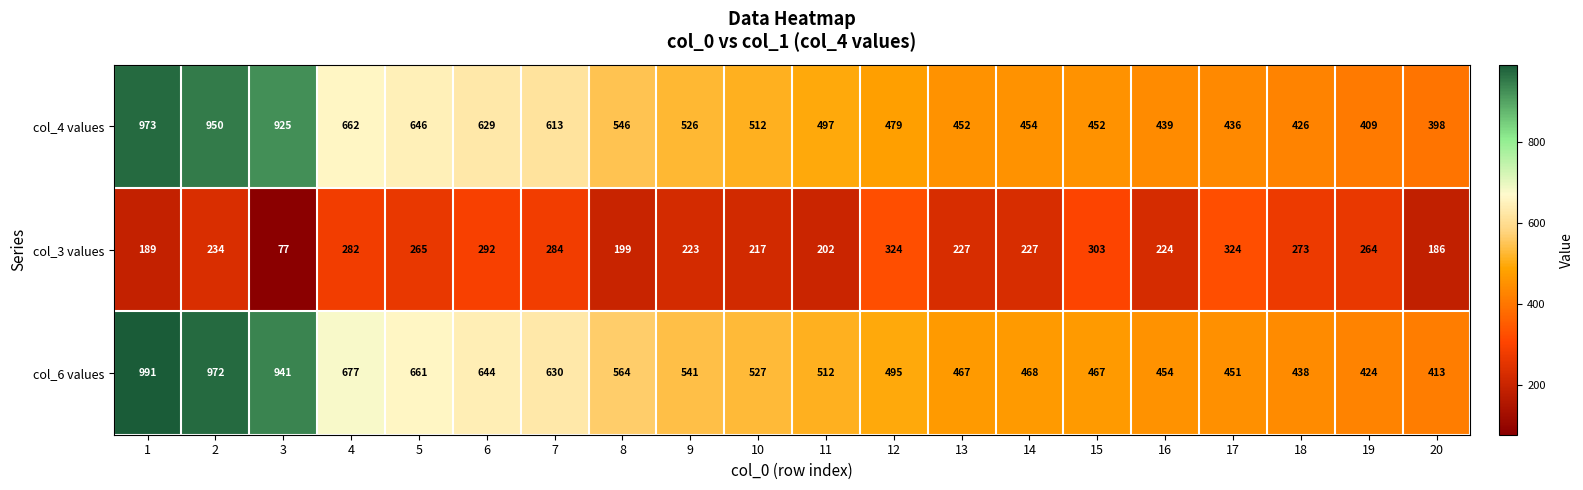

Between 1 and 16, which series saw the biggest shift?

col_6 values